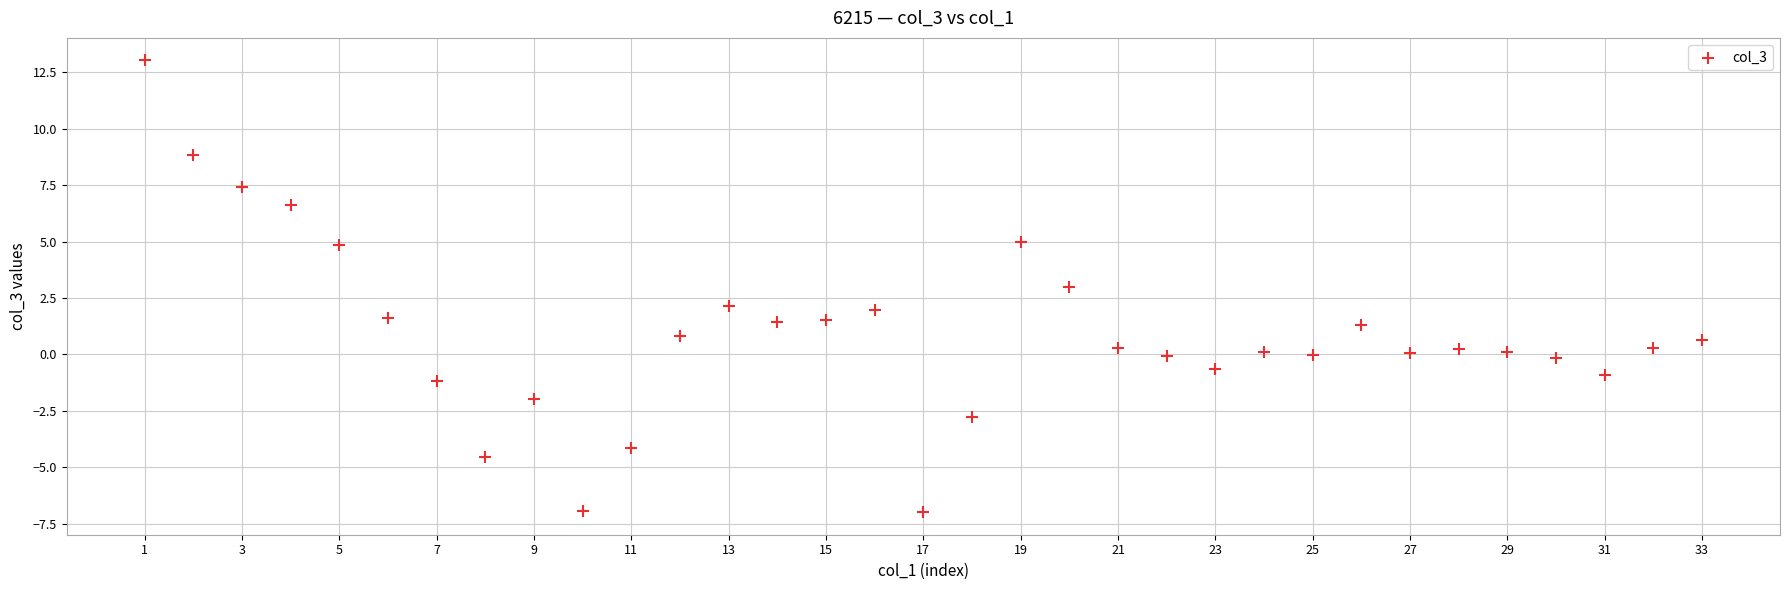

What is the range of Y values (max minus min)?

20.0